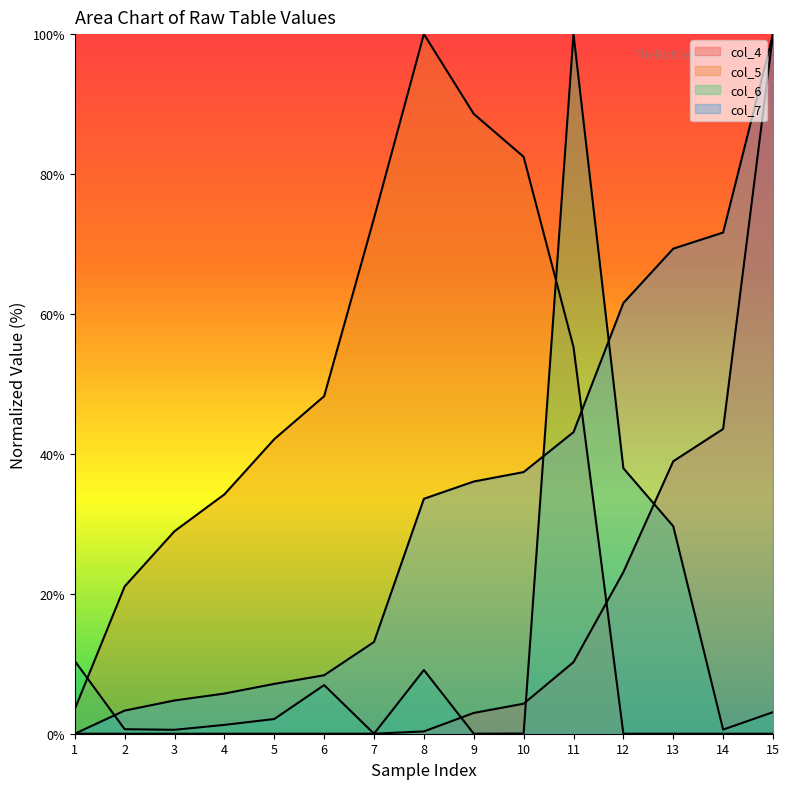

The value of col_4 at 13 is 38.9. True or false?

True